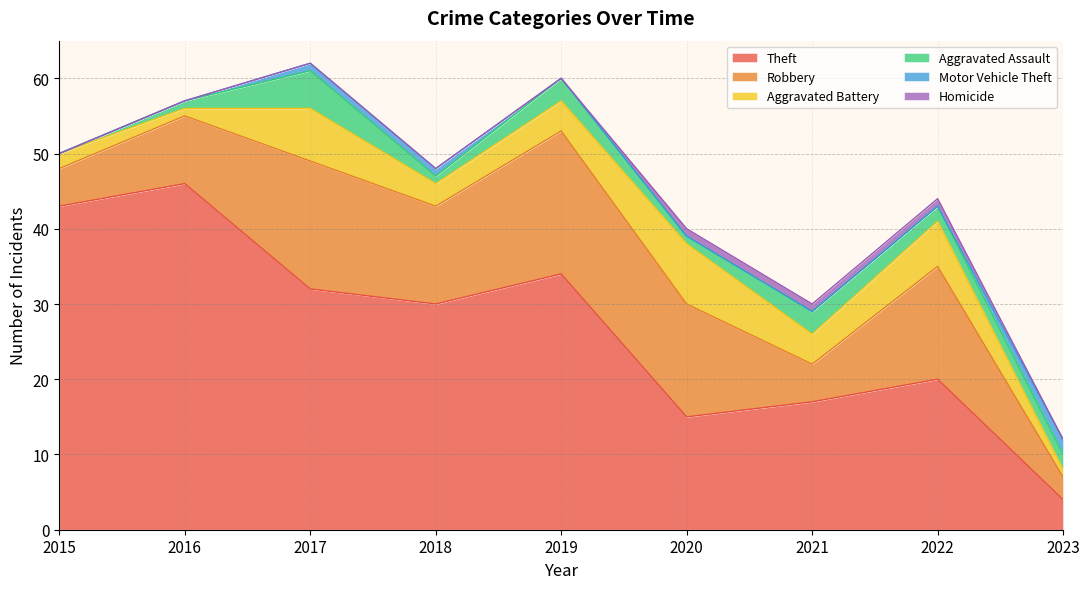

At 2018, list the series in order from largest to smallest.

Theft, Robbery, Aggravated Battery, Aggravated Assault, Motor Vehicle Theft, Homicide